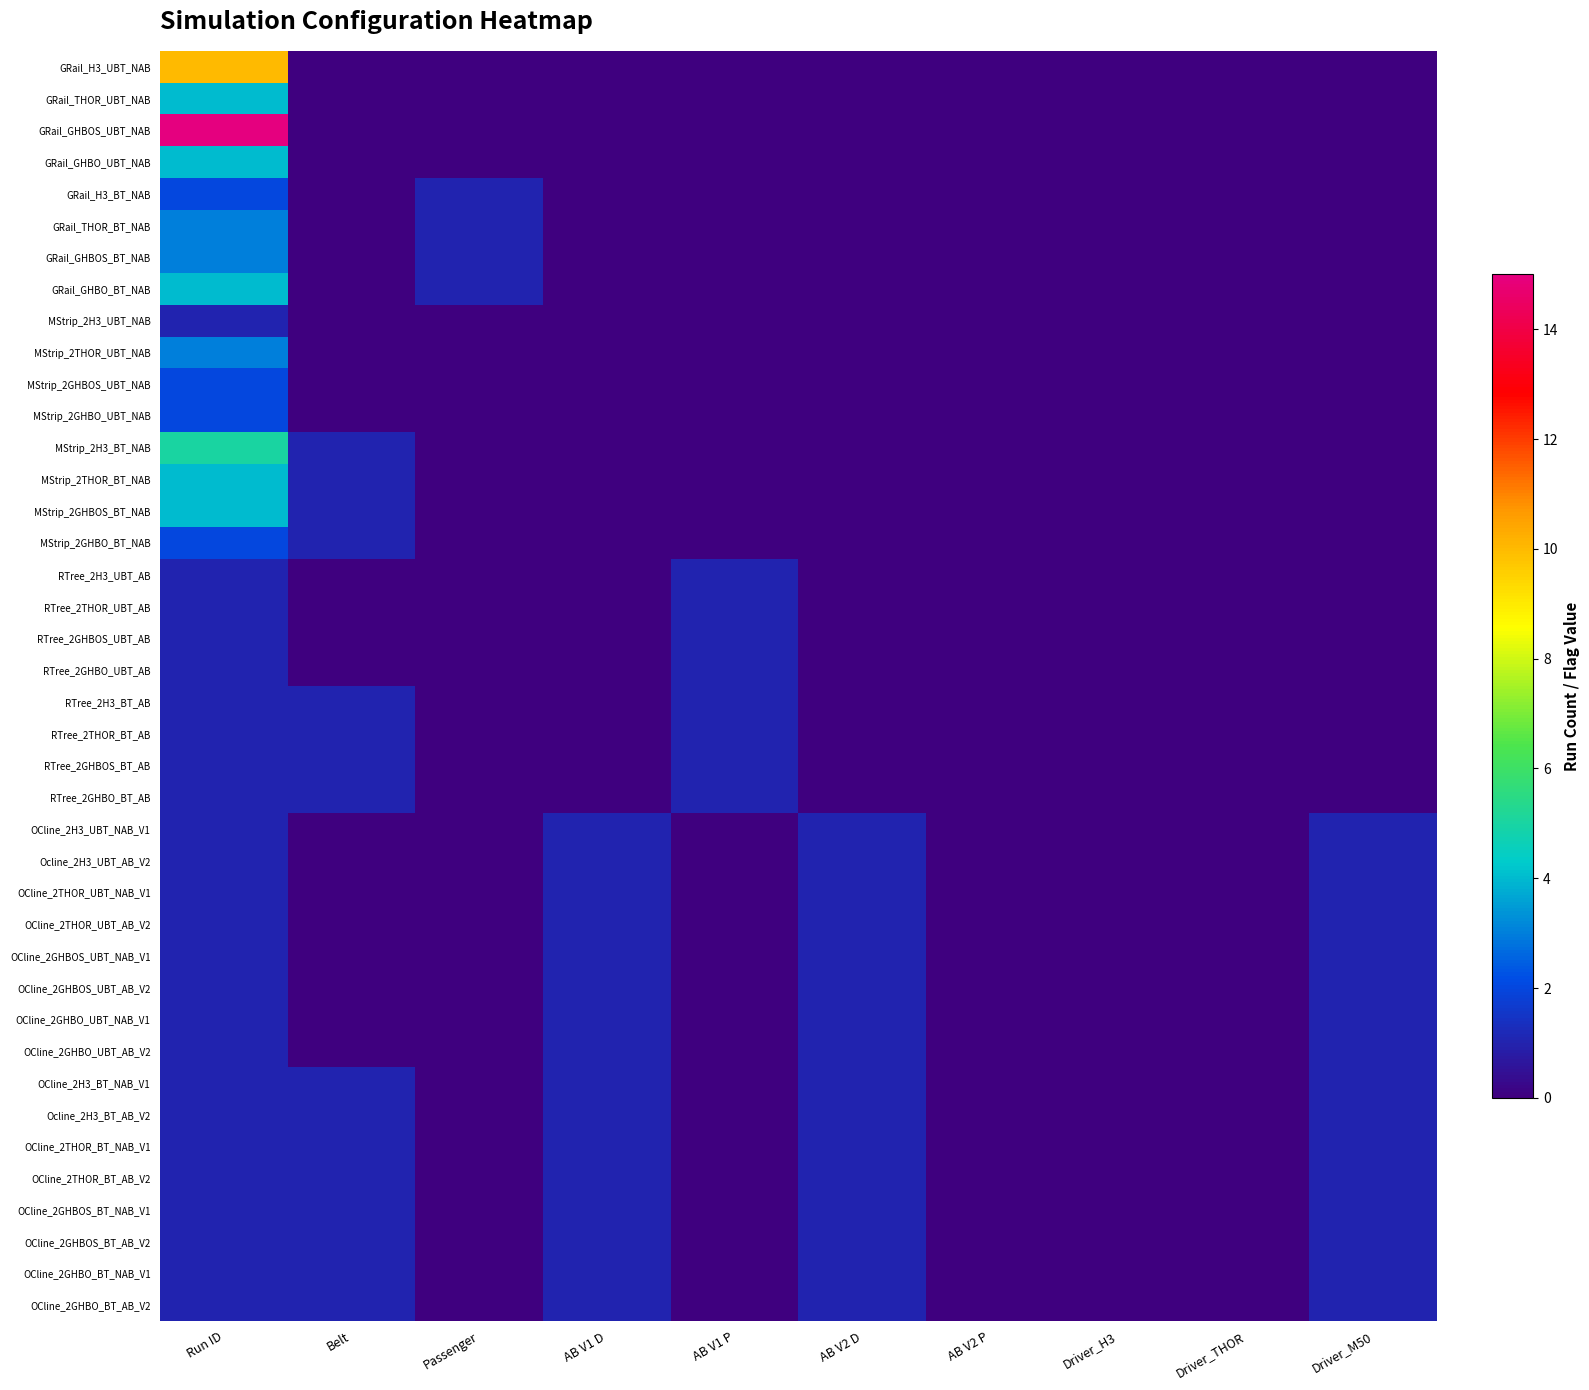

At AB V2 P, list the series in order from smallest to largest.

GRail_H3_UBT_NAB, GRail_THOR_UBT_NAB, GRail_GHBOS_UBT_NAB, GRail_GHBO_UBT_NAB, GRail_H3_BT_NAB, GRail_THOR_BT_NAB, GRail_GHBOS_BT_NAB, GRail_GHBO_BT_NAB, MStrip_2H3_UBT_NAB, MStrip_2THOR_UBT_NAB, MStrip_2GHBOS_UBT_NAB, MStrip_2GHBO_UBT_NAB, MStrip_2H3_BT_NAB, MStrip_2THOR_BT_NAB, MStrip_2GHBOS_BT_NAB, MStrip_2GHBO_BT_NAB, RTree_2H3_UBT_AB, RTree_2THOR_UBT_AB, RTree_2GHBOS_UBT_AB, RTree_2GHBO_UBT_AB, RTree_2H3_BT_AB, RTree_2THOR_BT_AB, RTree_2GHBOS_BT_AB, RTree_2GHBO_BT_AB, OCline_2H3_UBT_NAB_V1, Ocline_2H3_UBT_AB_V2, OCline_2THOR_UBT_NAB_V1, OCline_2THOR_UBT_AB_V2, OCline_2GHBOS_UBT_NAB_V1, OCline_2GHBOS_UBT_AB_V2, OCline_2GHBO_UBT_NAB_V1, OCline_2GHBO_UBT_AB_V2, OCline_2H3_BT_NAB_V1, Ocline_2H3_BT_AB_V2, OCline_2THOR_BT_NAB_V1, OCline_2THOR_BT_AB_V2, OCline_2GHBOS_BT_NAB_V1, OCline_2GHBOS_BT_AB_V2, OCline_2GHBO_BT_NAB_V1, OCline_2GHBO_BT_AB_V2